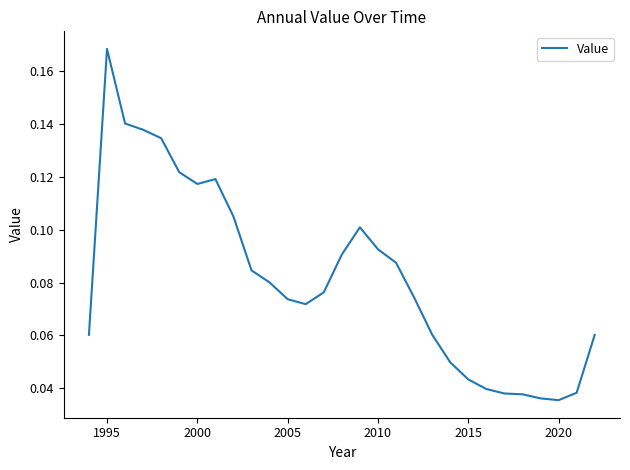

Is this an area chart (filled region under the line)?

No